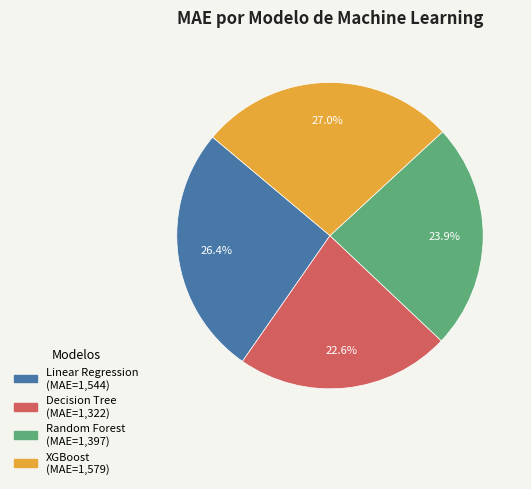

What portion of the pie excludes Decision Tree?

77.4%